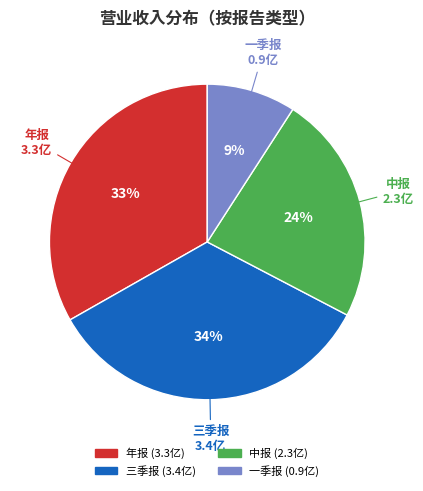

Approximately how many times larger is the value at 一季报 compared to 三季报?

0.3